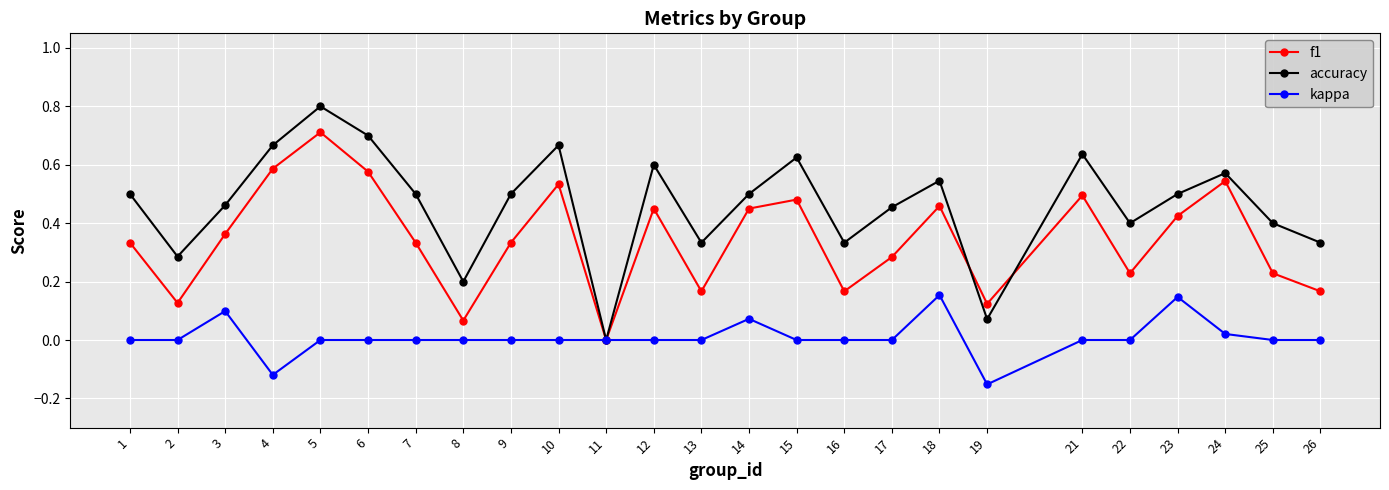

The f1 series shows 0.0 at 11. True or false?

True